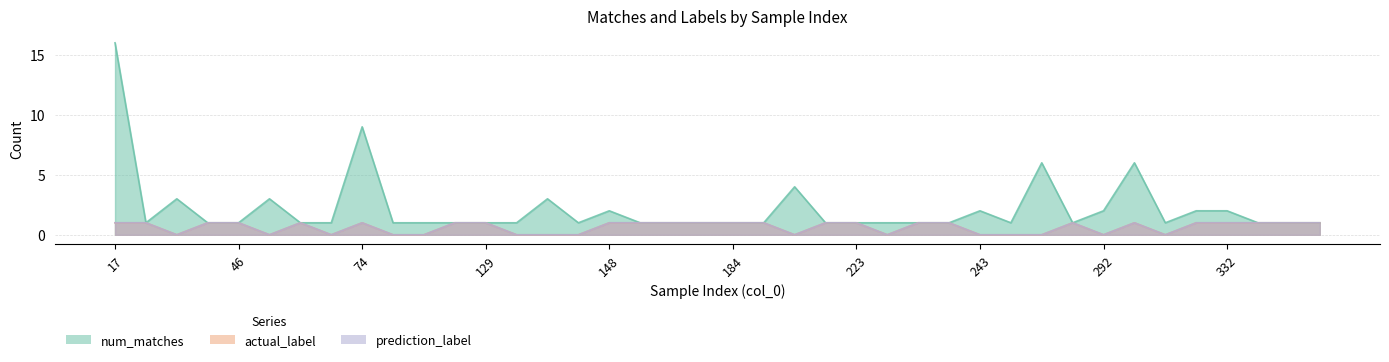

In num_matches, how many points are lower than both neighbors (excluding endpoints)?

5